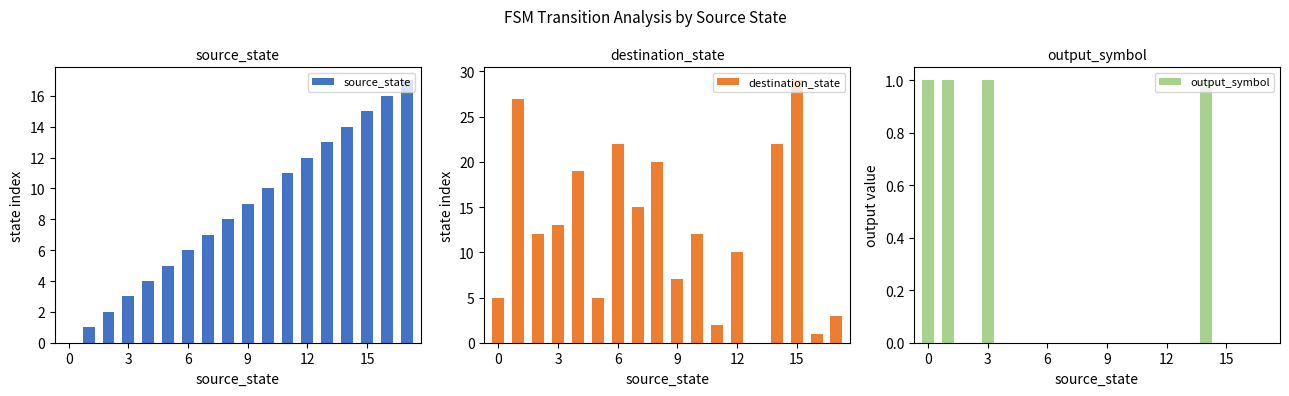

Which series changed the most between 3 and 7?

destination_state